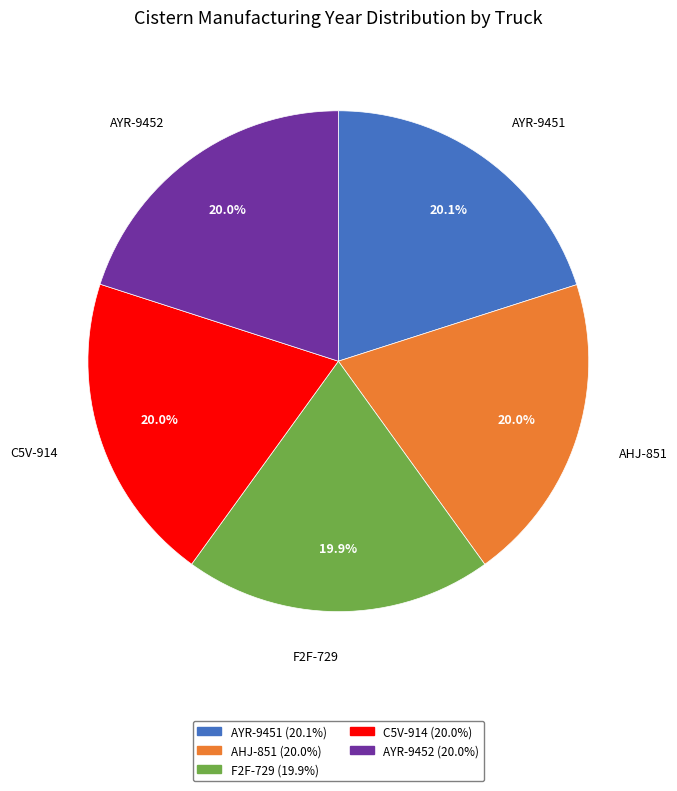

To the nearest percent, what portion does AYR-9451 represent?

20%